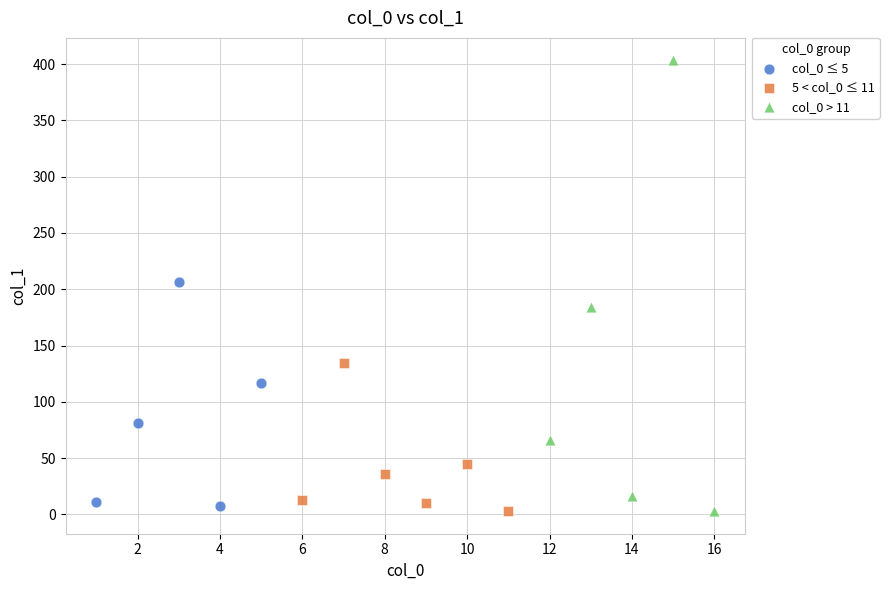

Which series has the largest Y range (max minus min)?

col_0 > 11